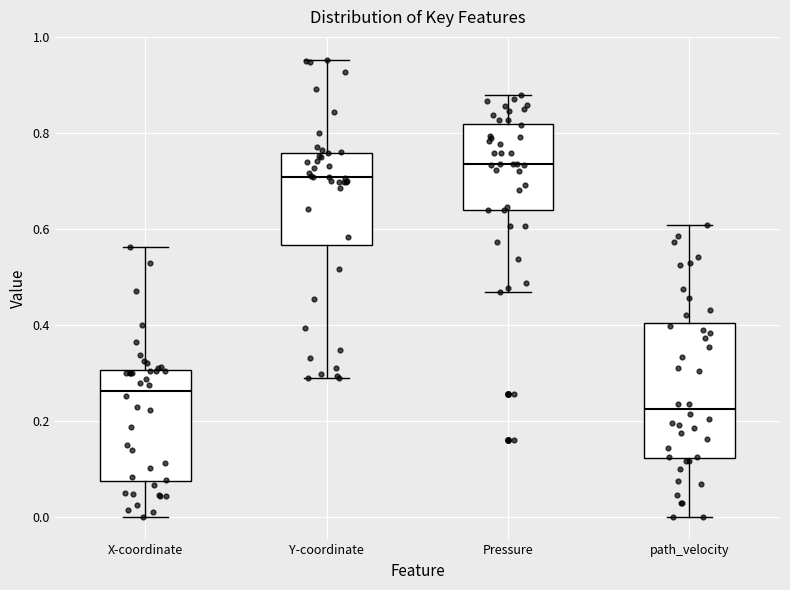

Comparing the boxes themselves (not the whiskers), which one is the tallest?

path_velocity